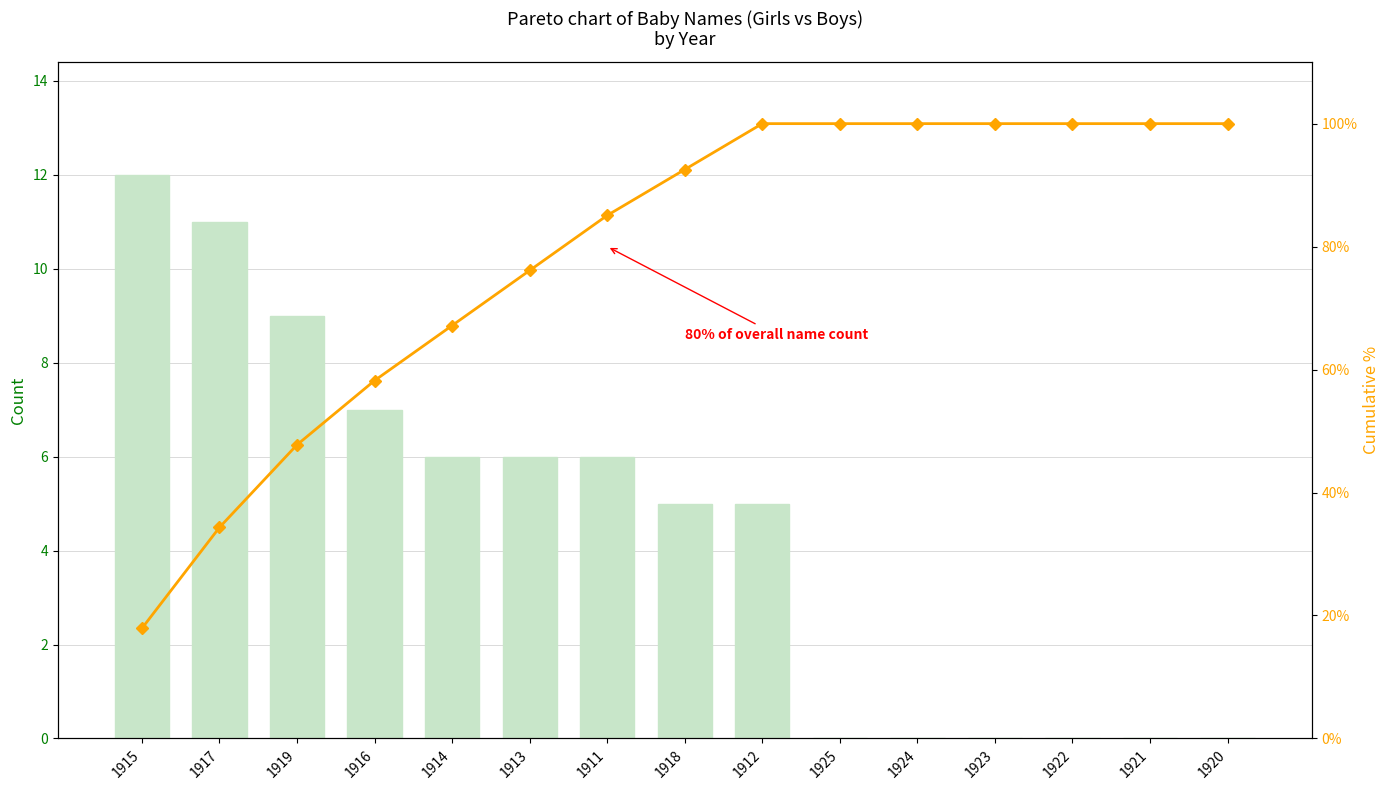

Between 1924 and 1915, which is larger?

1915